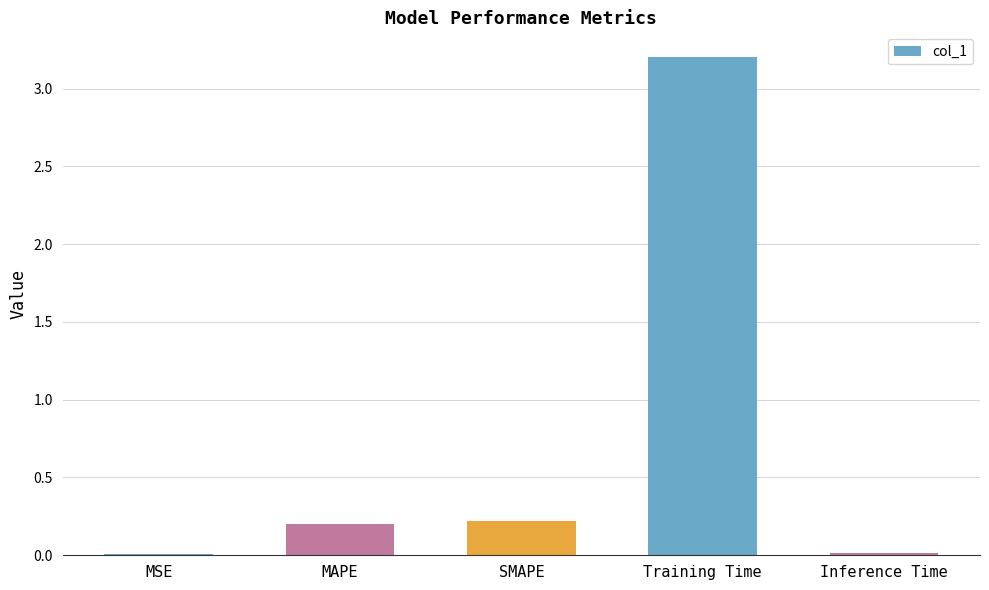

The value at MAPE is 0.2. True or false?

True